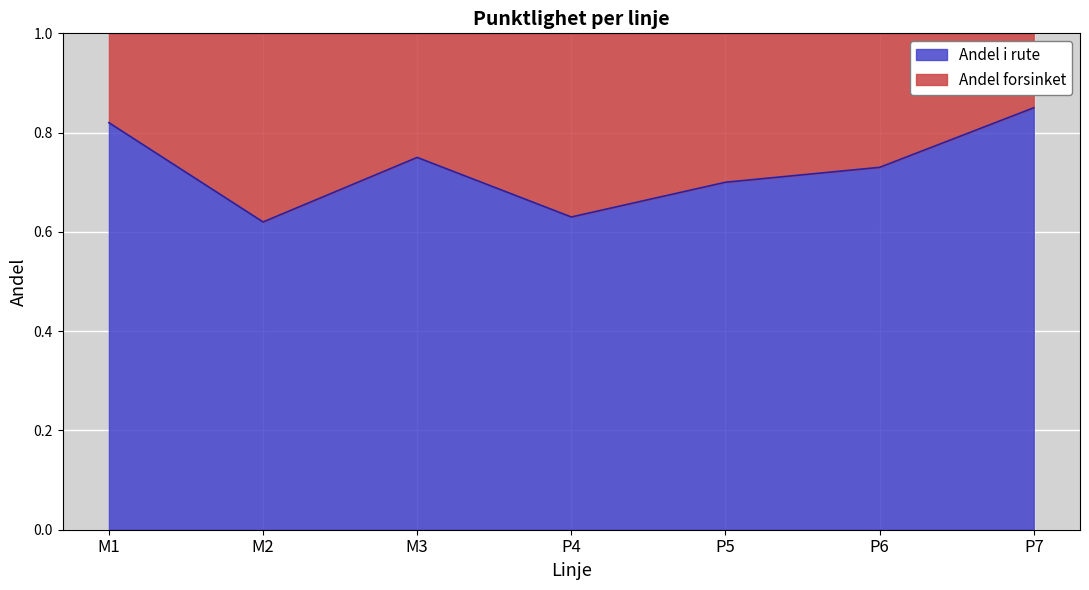

What is the average value?

0.7